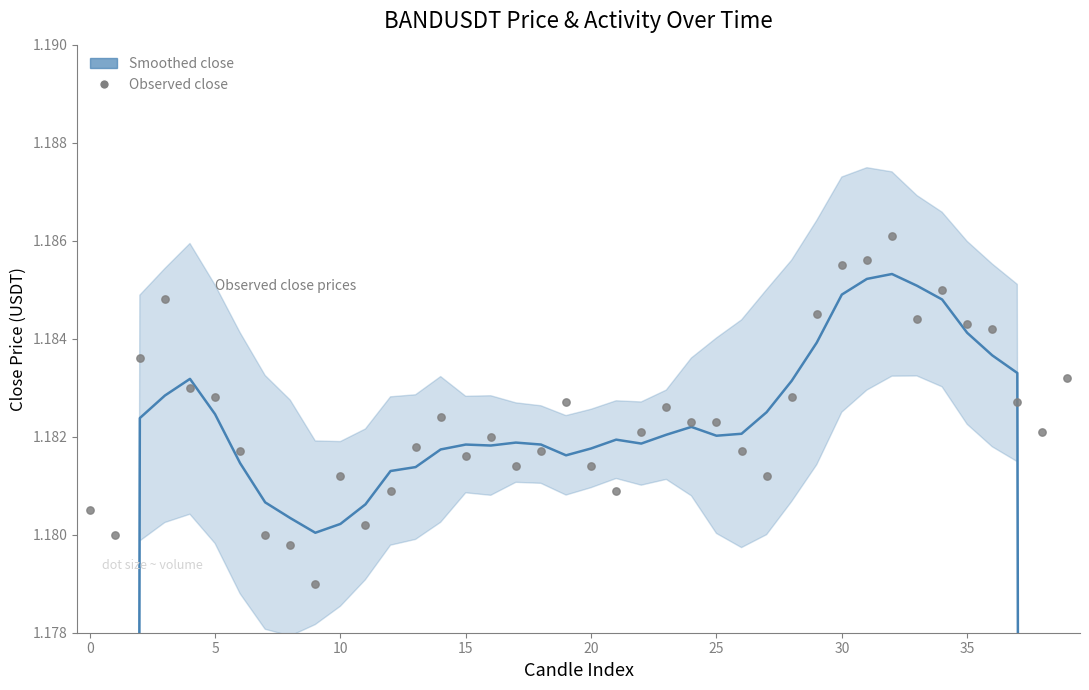

Which series reaches the minimum Y coordinate?

Smoothed close